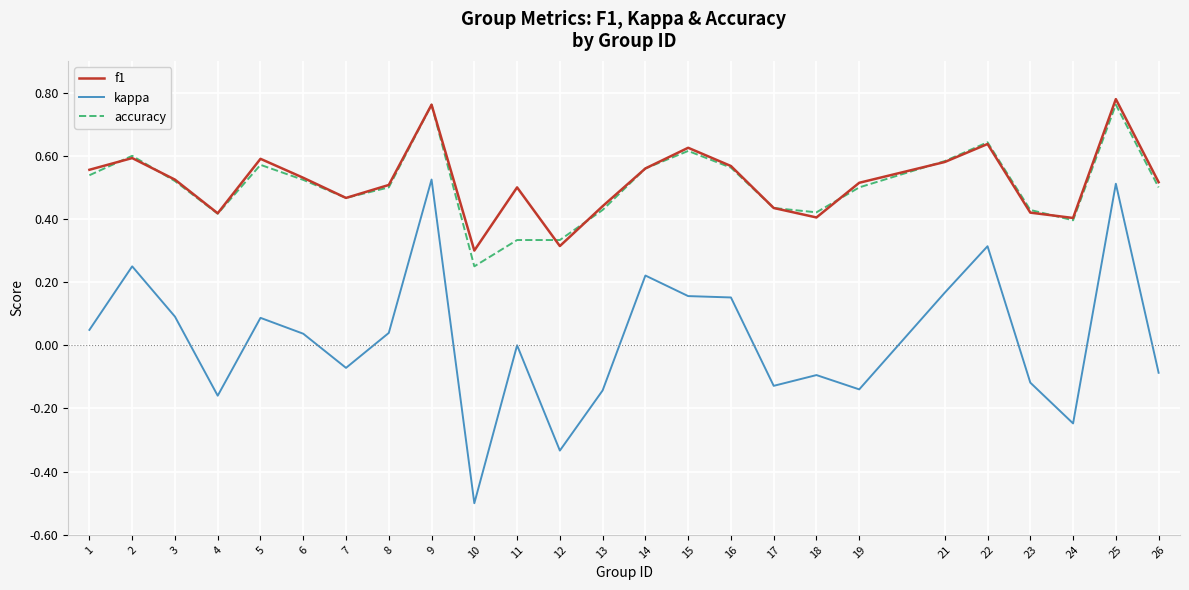

Where is the first local minimum for kappa?

4